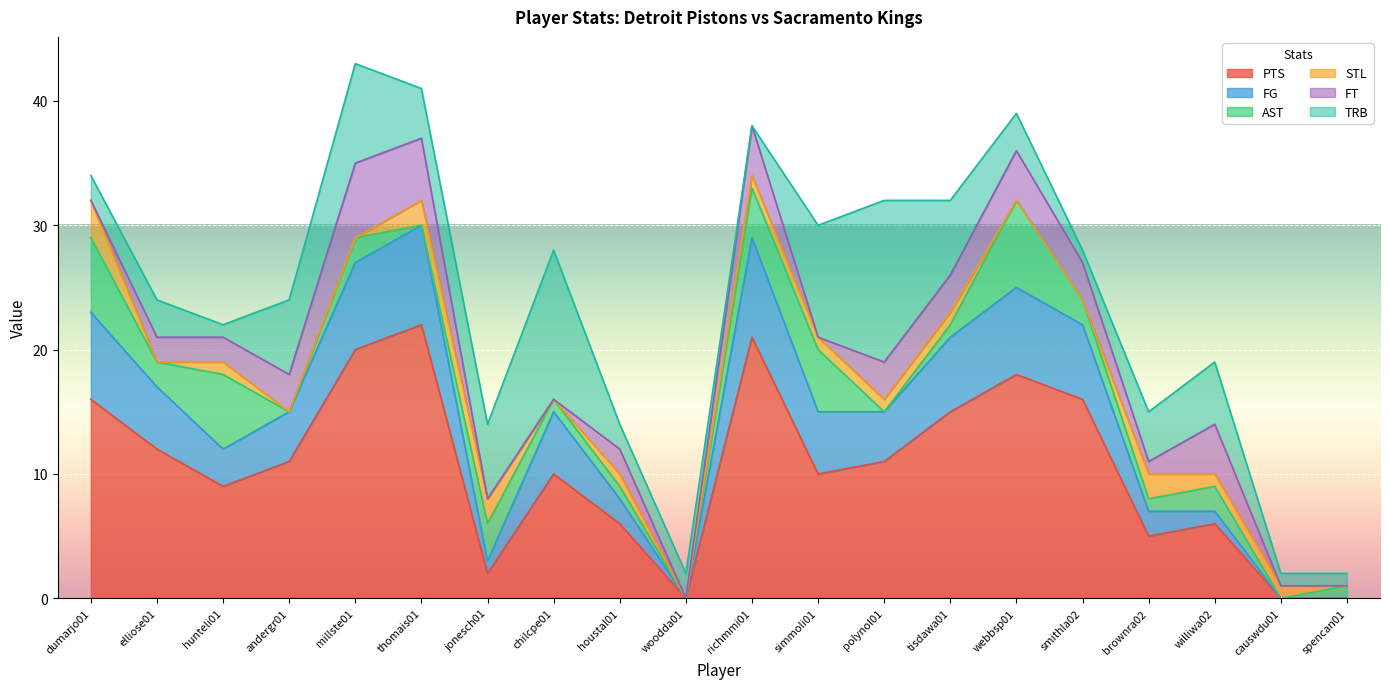

What is the difference between the maximum and minimum values in the FT series?

6